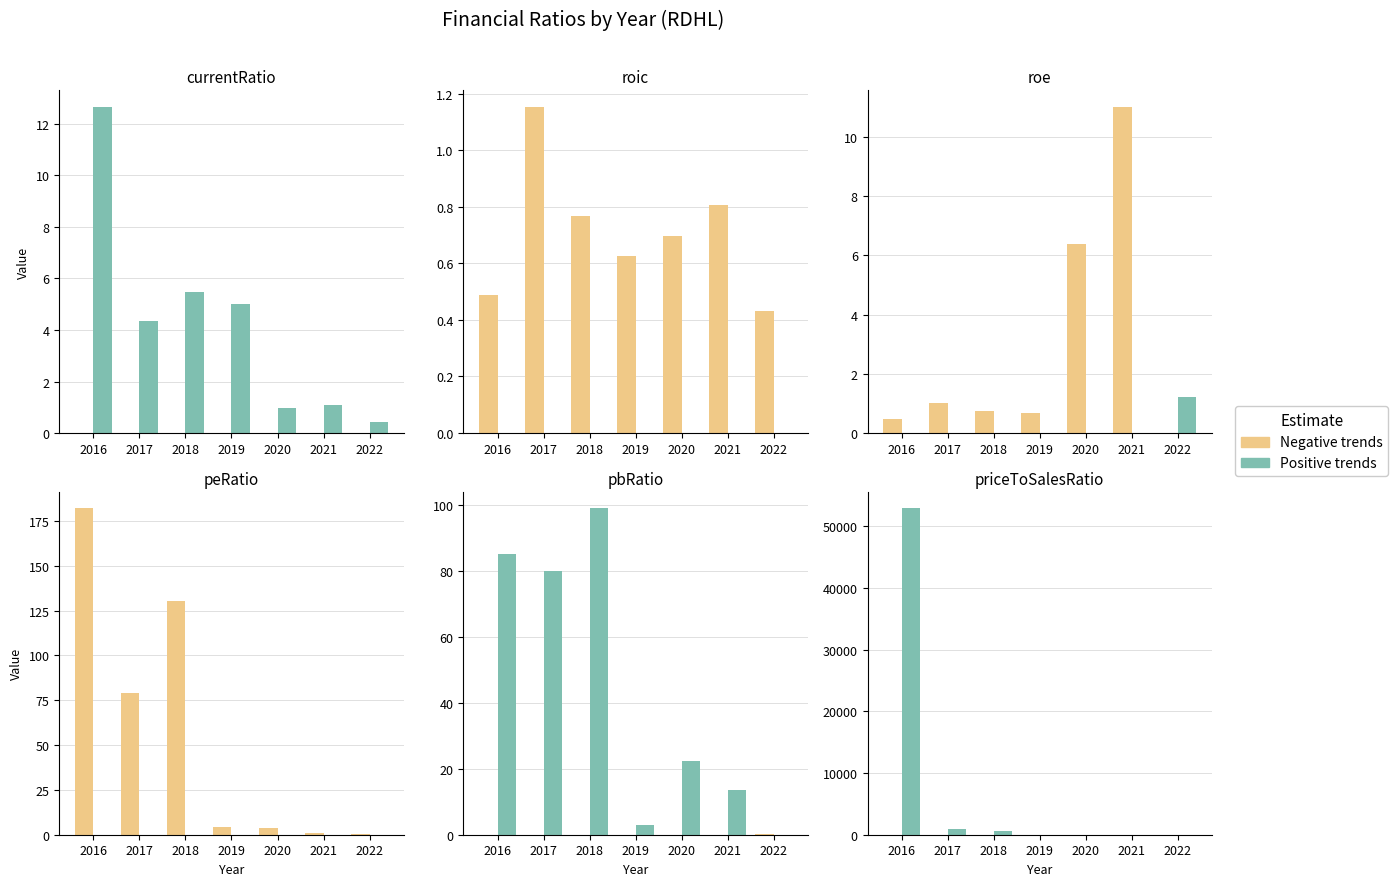

Is the value of Positive trends at 2021 greater than the value of Negative trends at 2022?

Yes